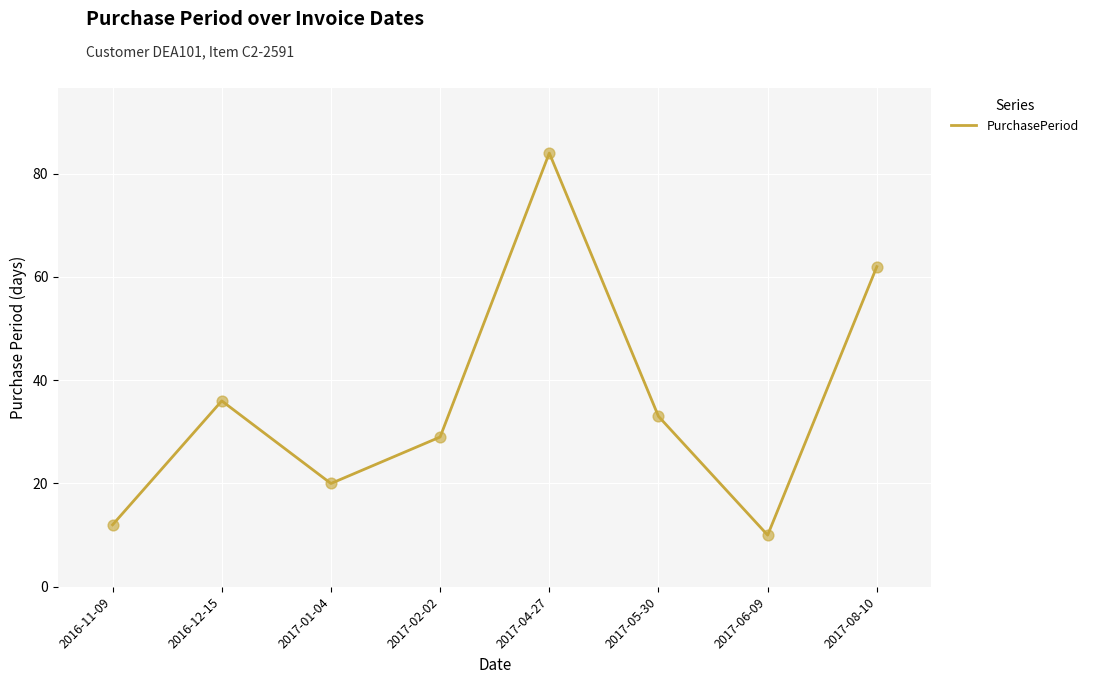

What is the change in value from 2016-12-15 to 2017-06-09?

-26